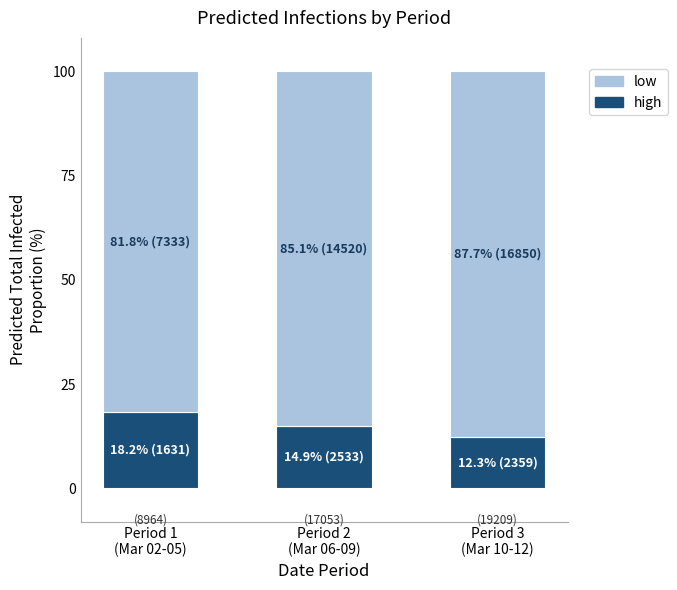

True or false: high has a value of 12.3 at Period 3
(Mar 10-12).

True